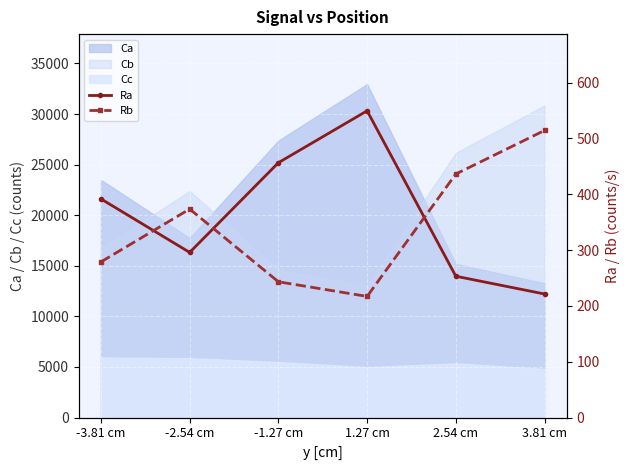

After their last crossing, which series has the higher values: Rb or Ra?

Rb